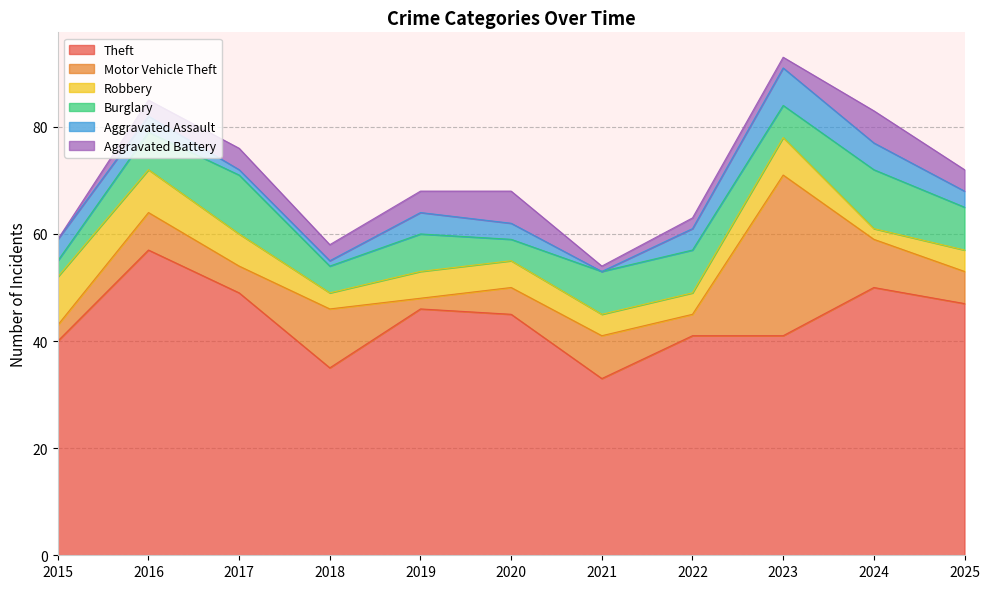

At which category does Aggravated Battery reach its first local valley?

2018